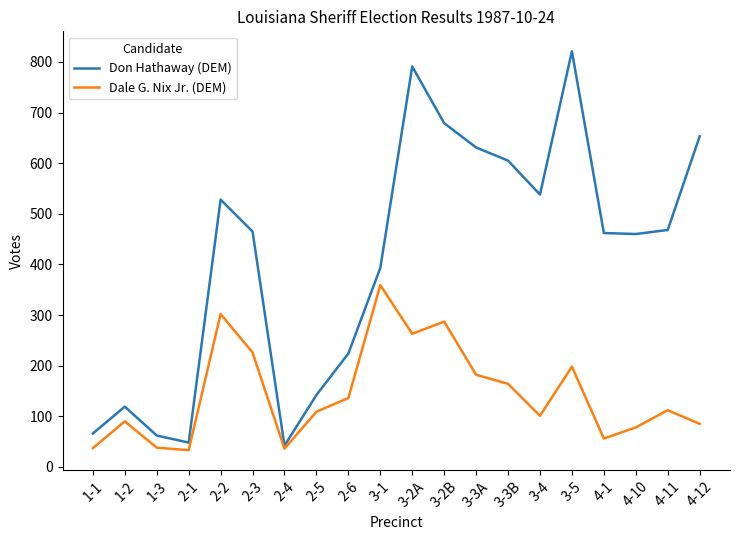

At which label does Don Hathaway (DEM) first exceed 465?

2-2